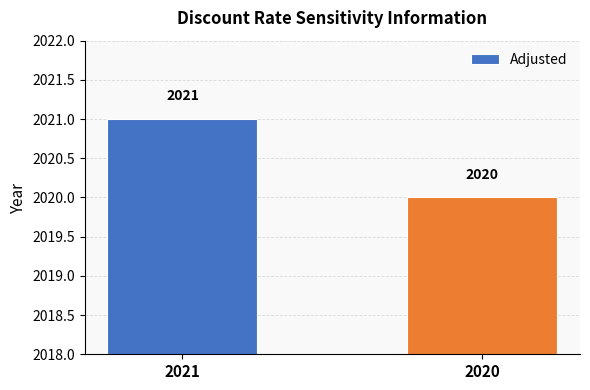

What is the minimum value shown in the chart?

2020